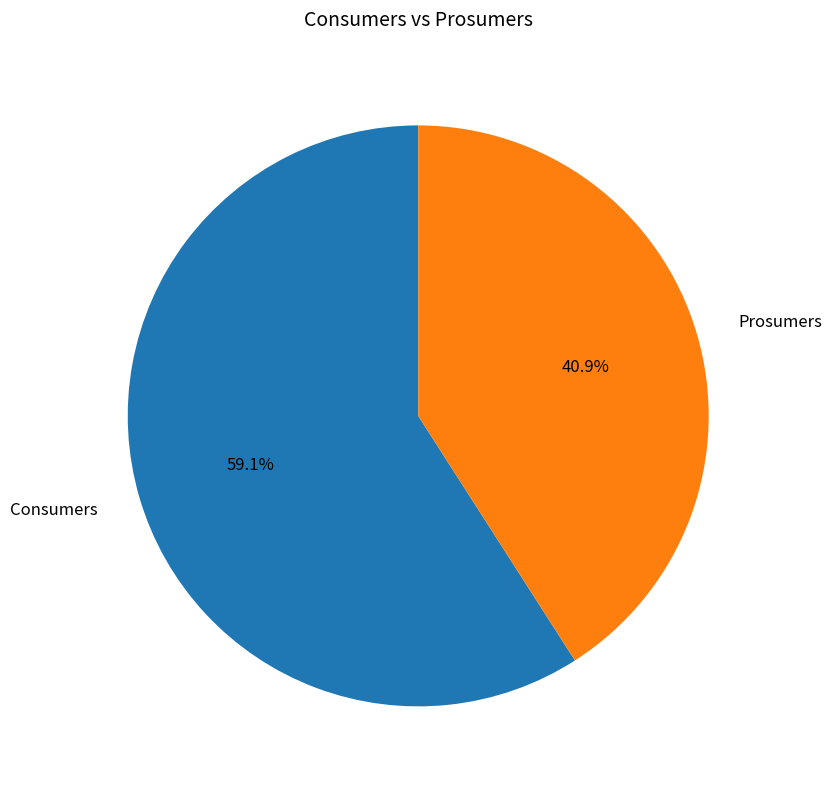

Is it true that Prosumers is 41% of the pie?

True